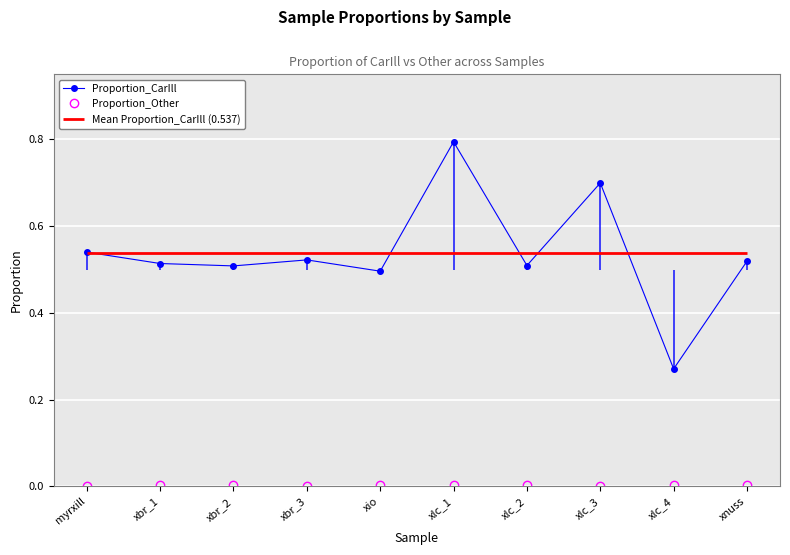

True or false: Proportion_Other and Proportion_CarIll intersect in this chart.

False